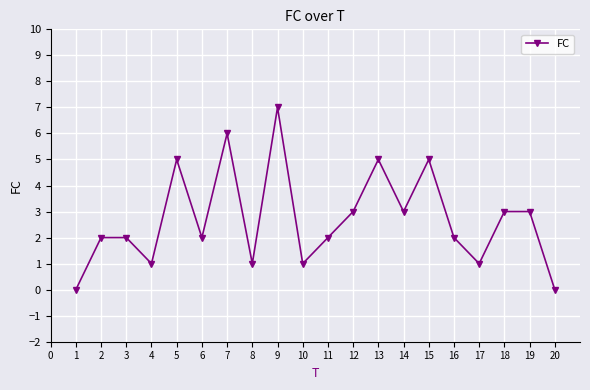

What is the ratio of the value at 10 to the value at 4?

1.0